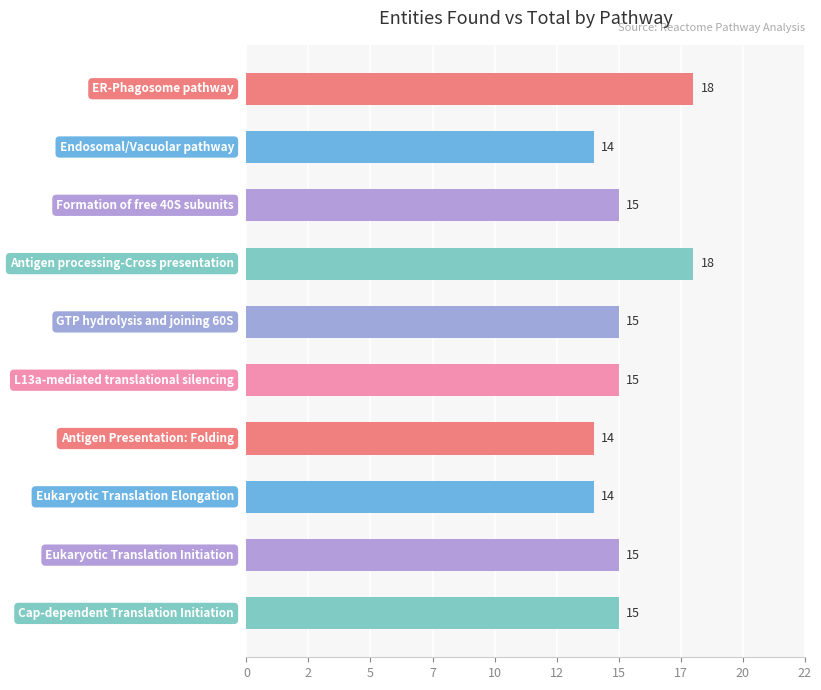

Are the bars horizontal?

Yes